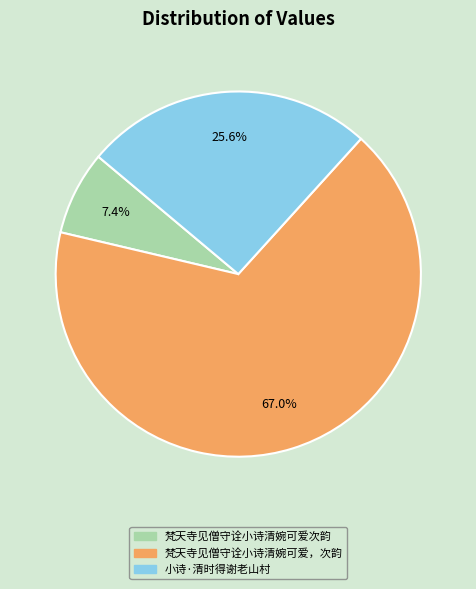

To the nearest percent, what is the average slice percentage?

33%